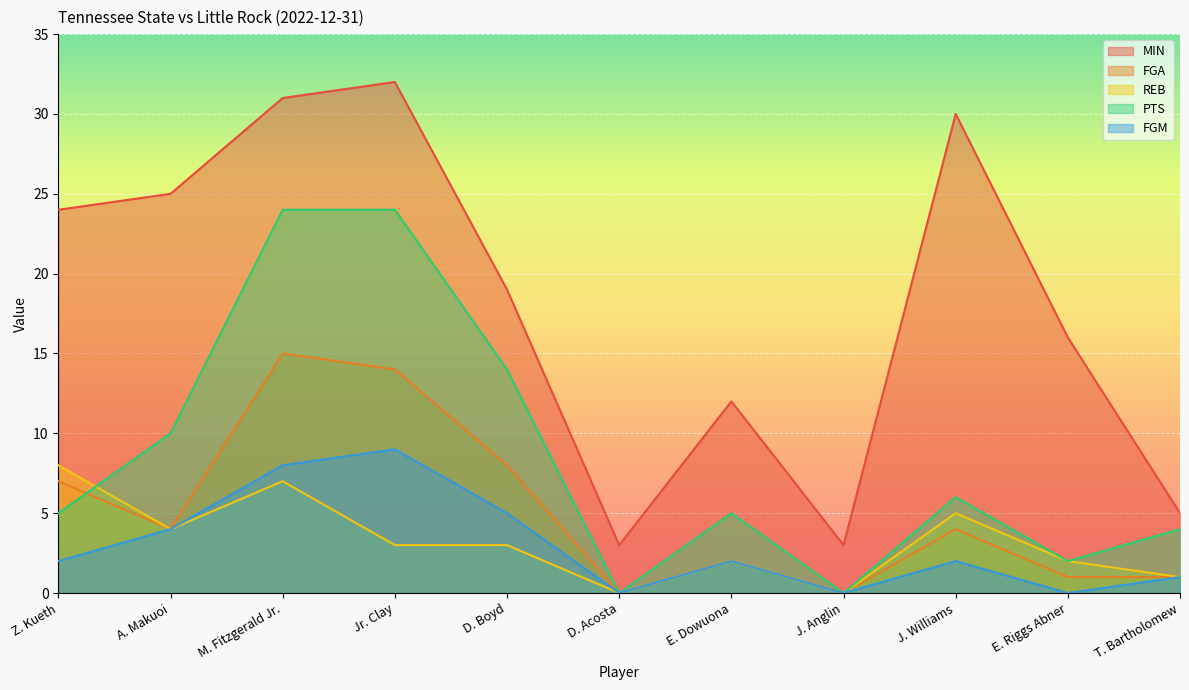

True or false: FGA and MIN cross at least once.

False